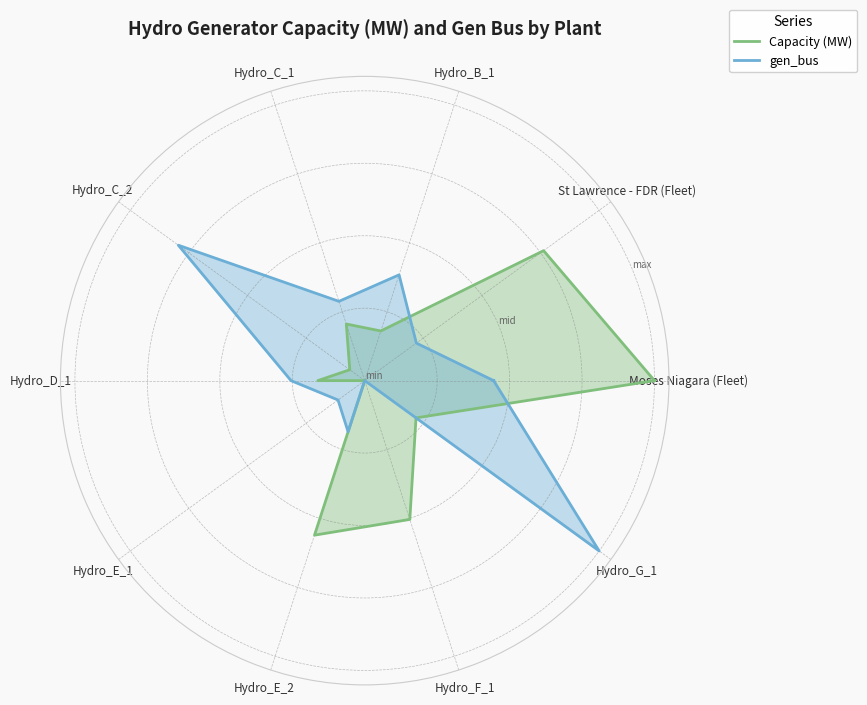

True or false: Capacity (MW) has a value of 0.0 at Hydro_D_1.

False